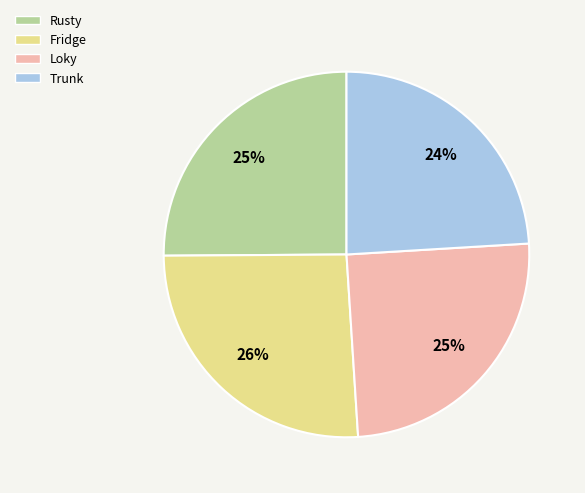

Does any single category account for the majority?

No